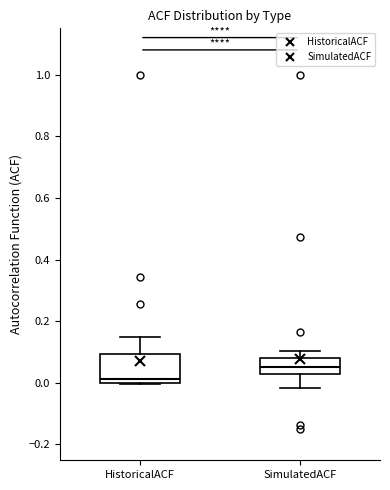

Where does the upper whisker of the box for HistoricalACF end on the y-axis? The values are not printed on the chart, so give them approximately, as read against the axis.

0.14